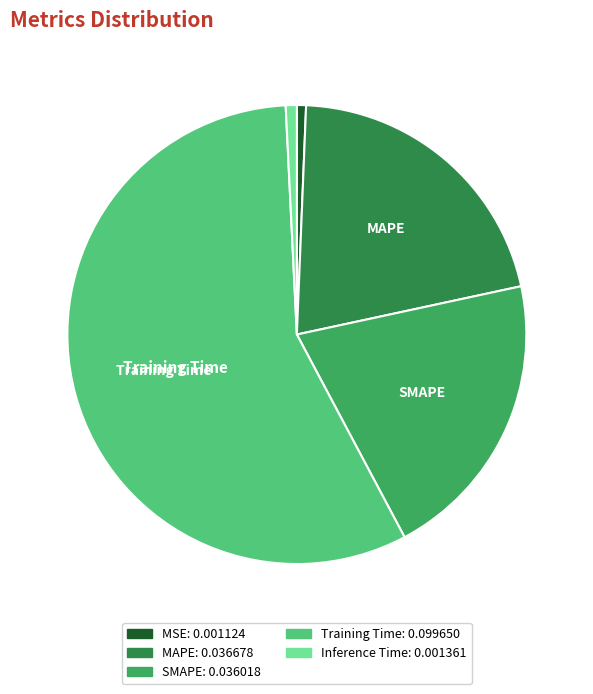

What is the largest slice in the pie chart?

Training Time